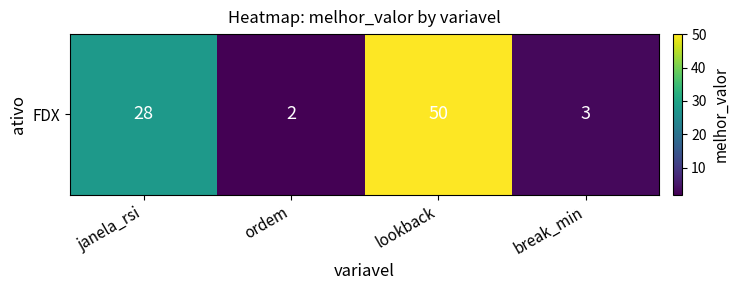

How many distinct data groups are displayed?

1